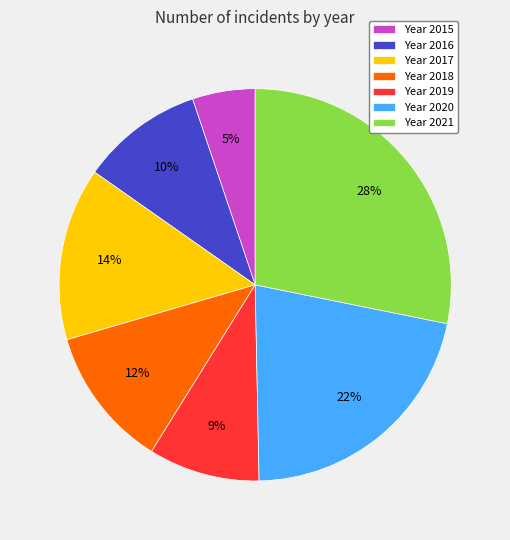

Rank the categories by value from lowest to highest.

Year 2015, Year 2019, Year 2016, Year 2018, Year 2017, Year 2020, Year 2021